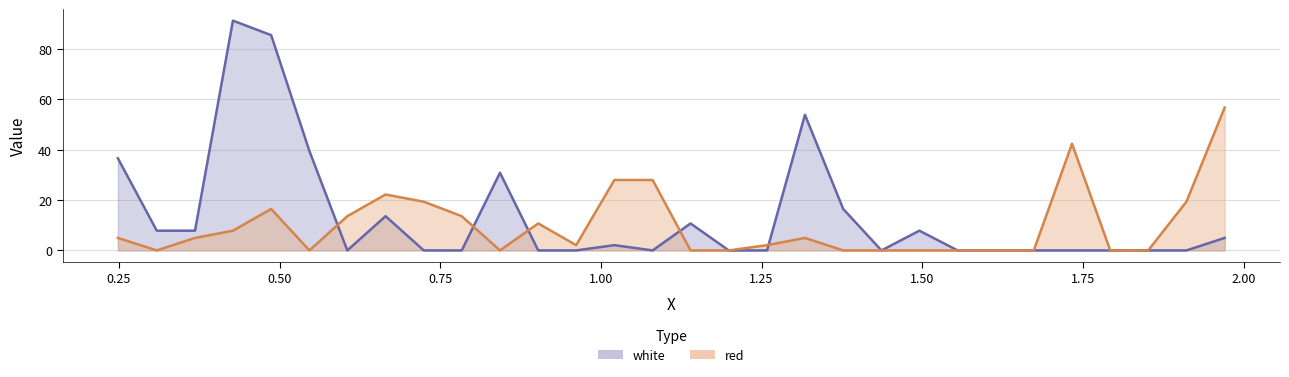

How many interior local valleys does the red series have?

4